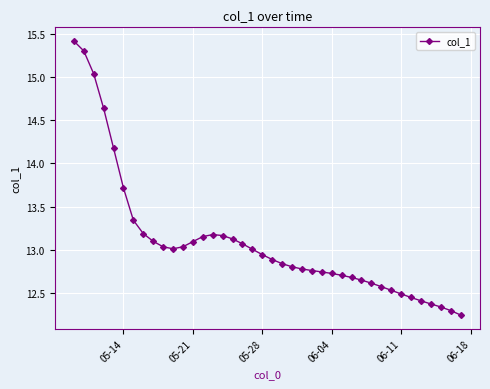

What is the greatest value displayed?

15.4